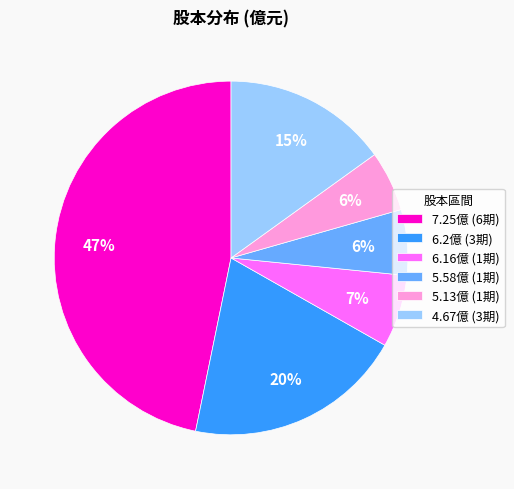

What percentage is the 4.67億 (3期) slice, to the nearest percent?

15%